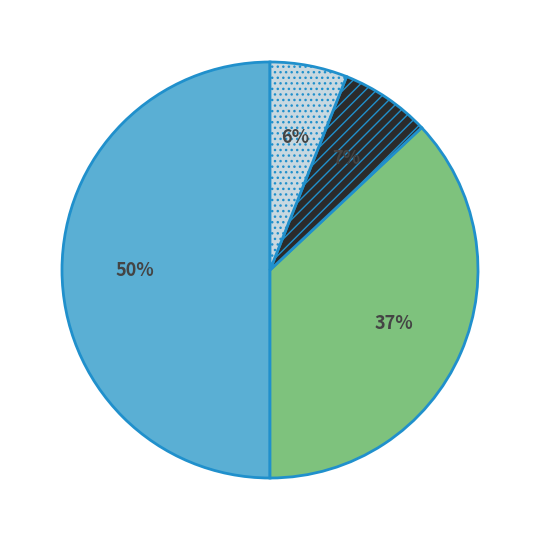

To the nearest percent, what is the difference between the largest and smallest slice percentages?

44%